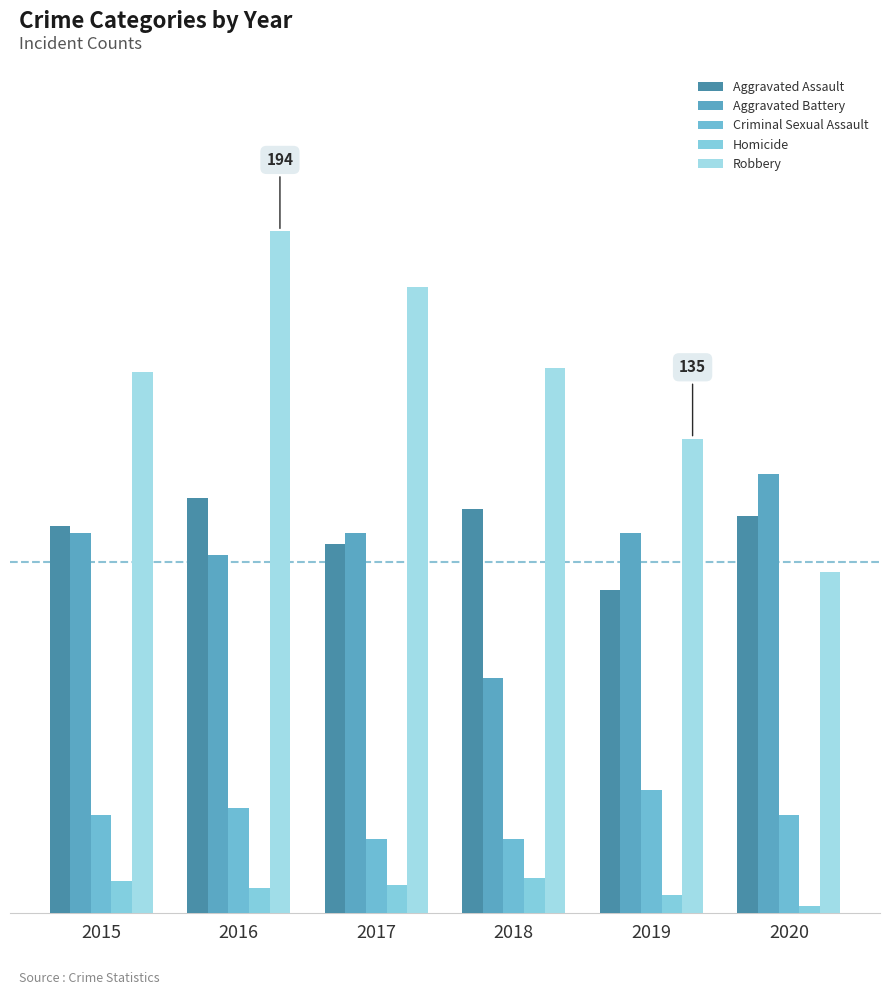

What is the difference between the maximum and minimum values in the Aggravated Battery series?

58